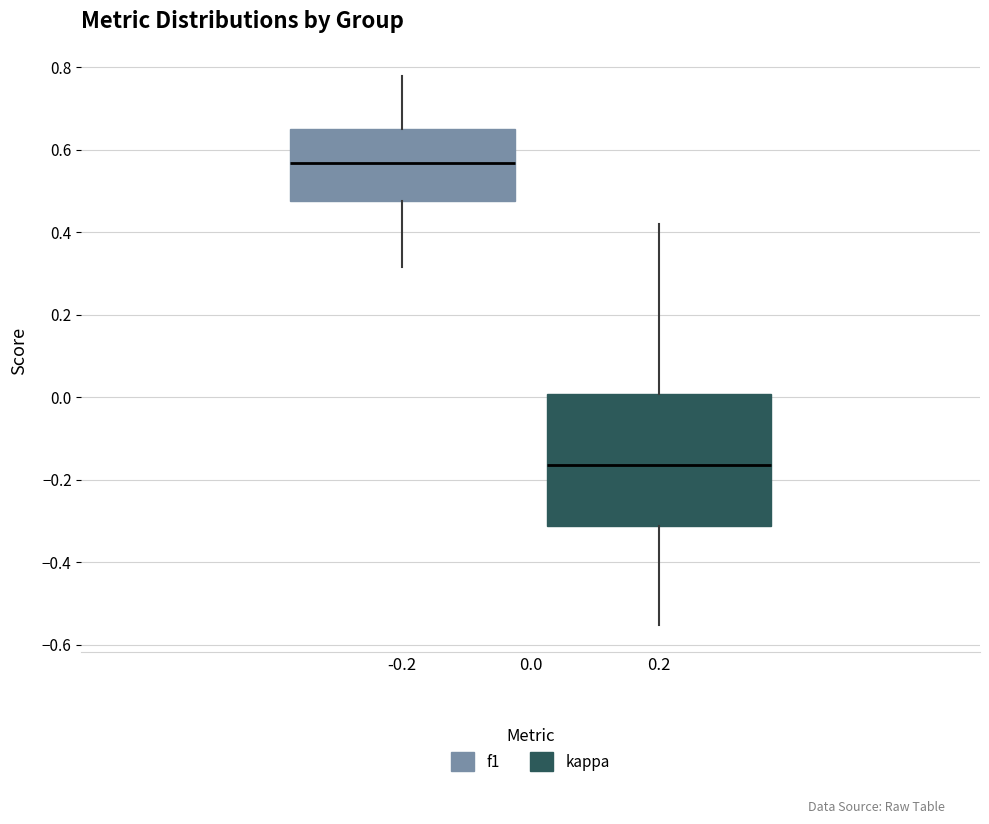

Which box's median line is the highest?

-0.2